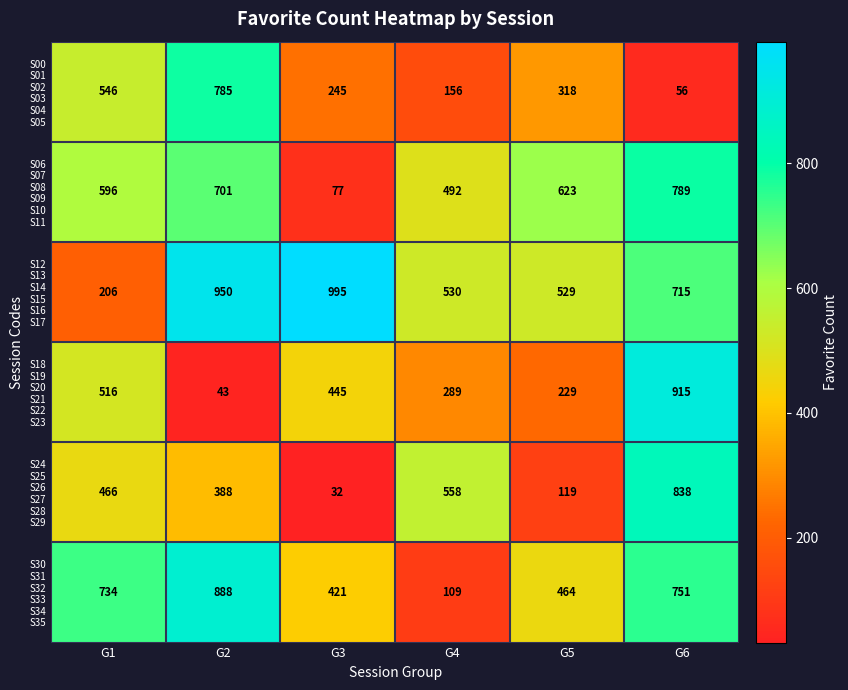

At how many categories does at least one series exceed 419?

6